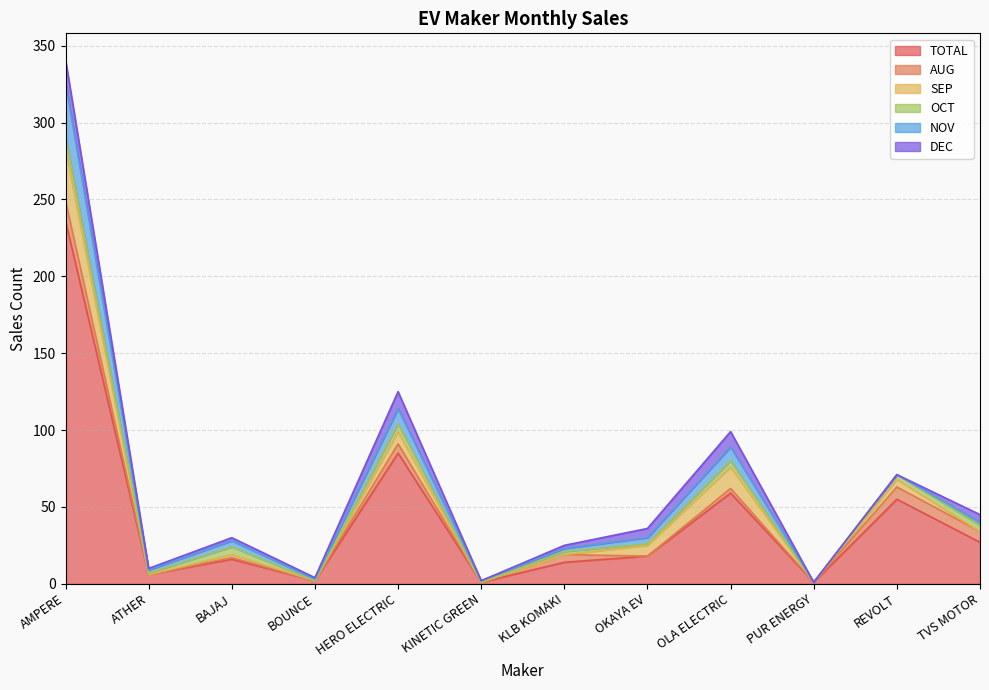

What is the total value across all series at TVS MOTOR?

45